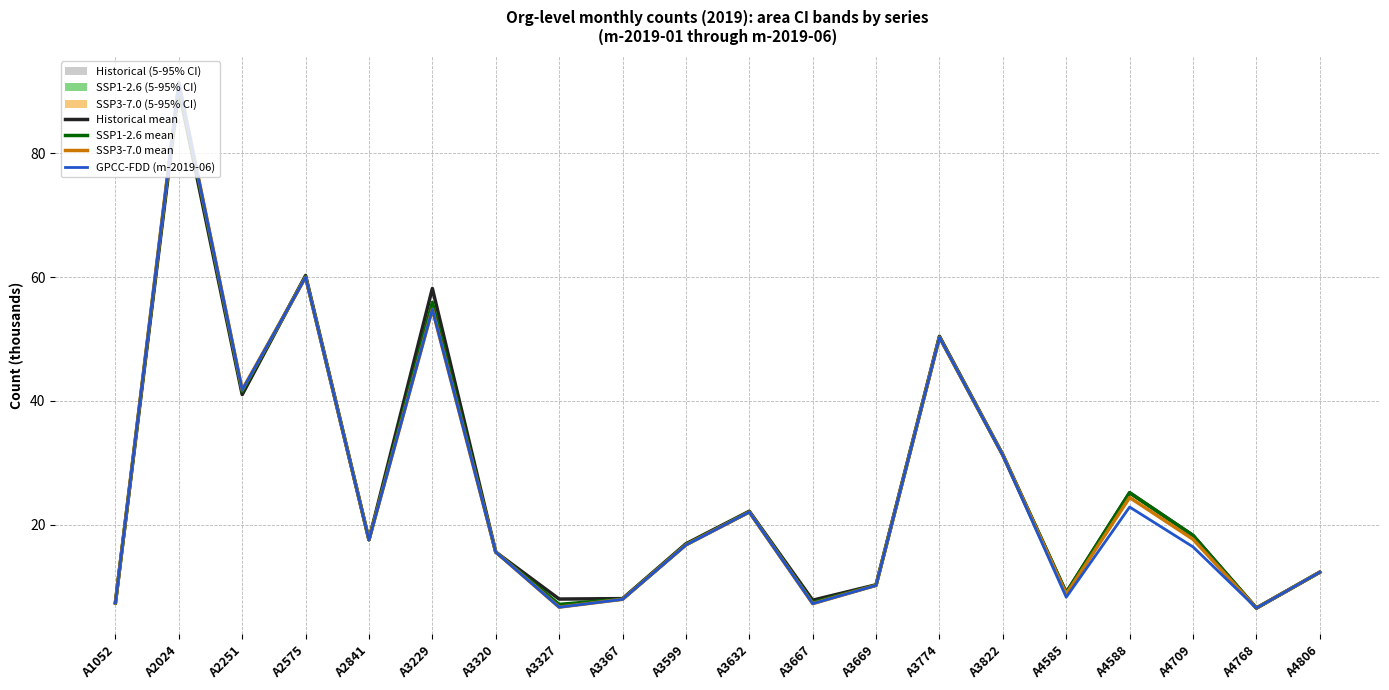

Where is SSP1-2.6 mean nearest to the value 48?

A3774